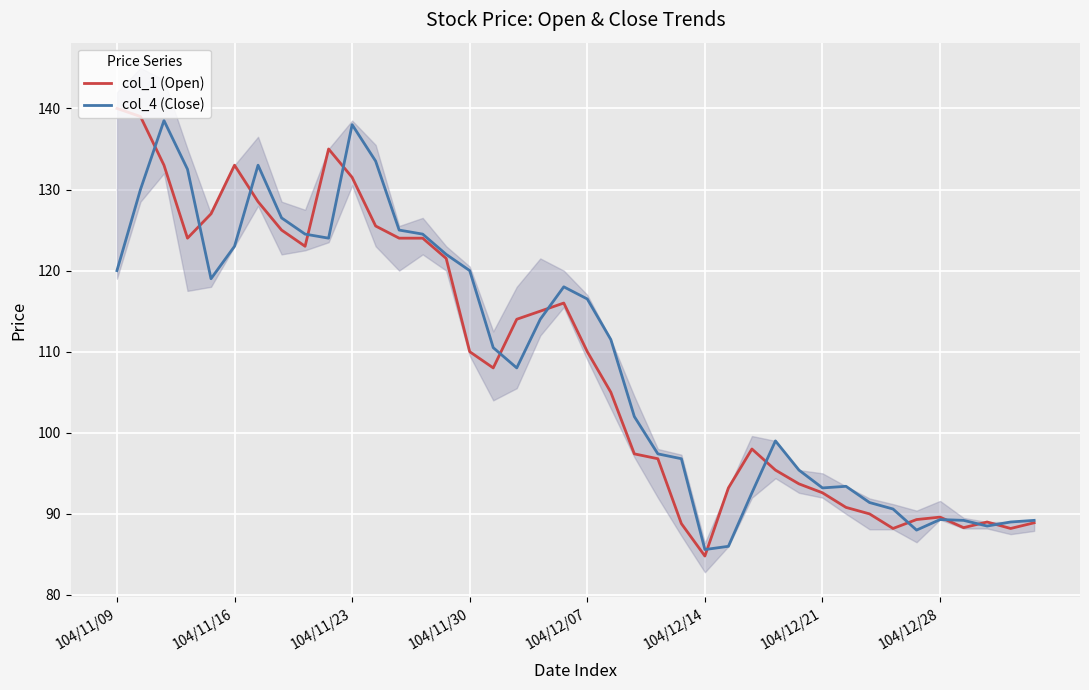

What position from the left is 21?

22